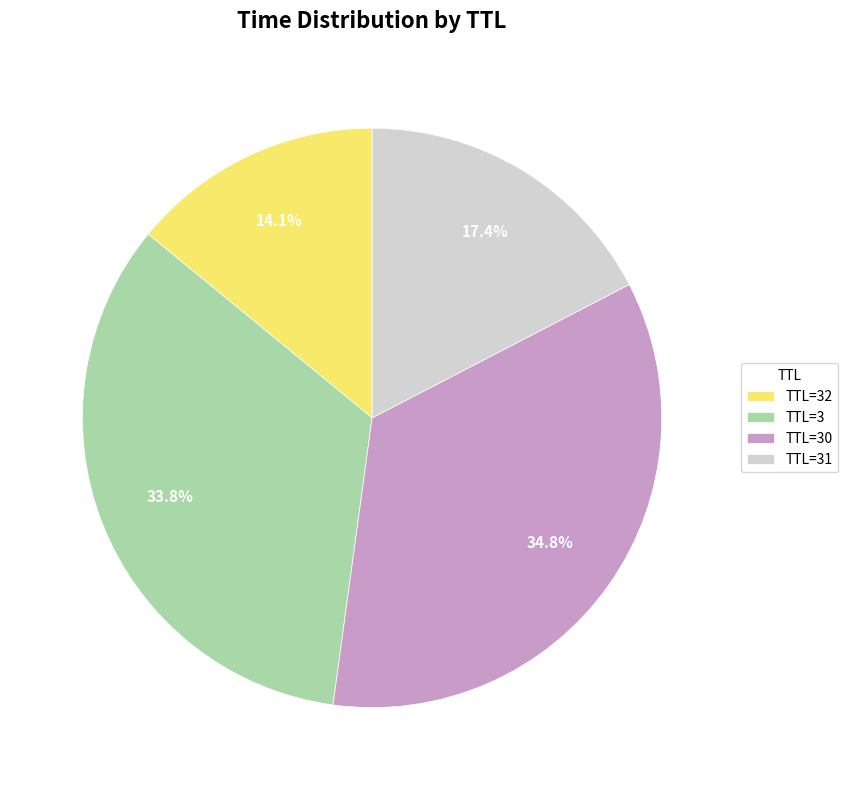

Rank the categories by value from highest to lowest.

TTL=30, TTL=3, TTL=31, TTL=32